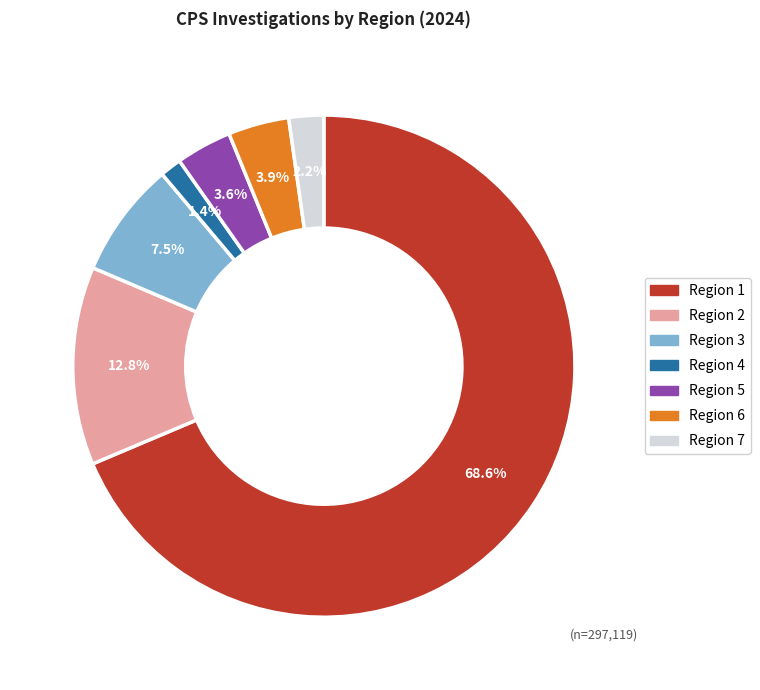

True or false: Region 2 accounts for 8% of the total.

False